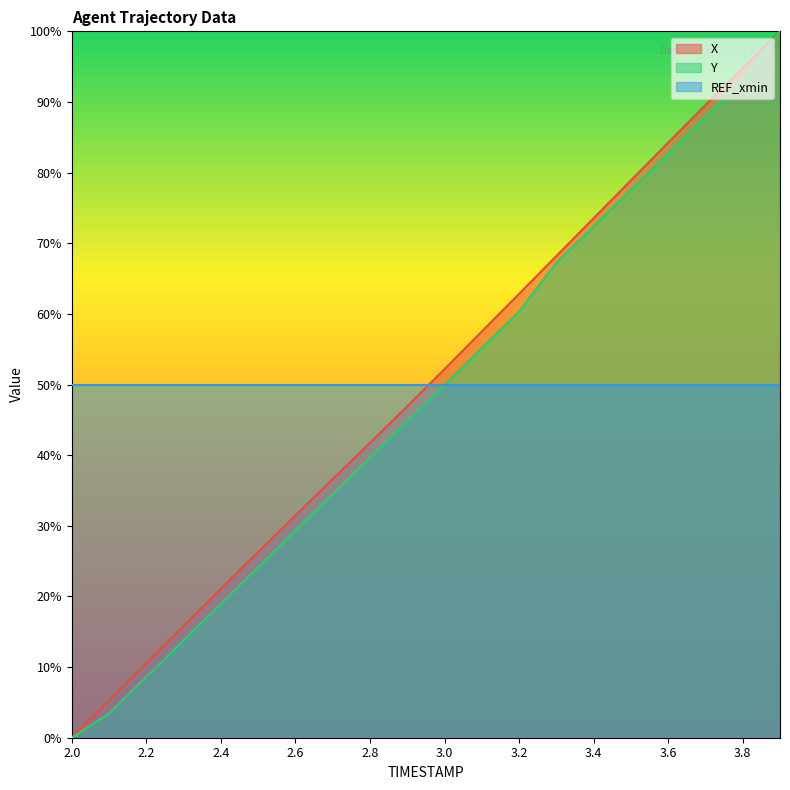

What is the total value across all series at 3.4?

196.0